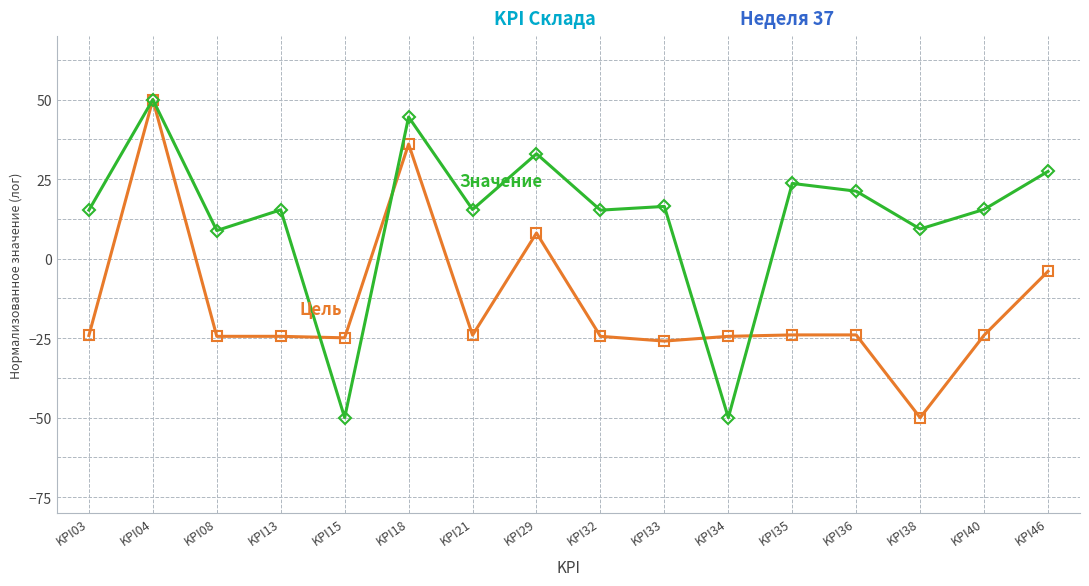

What is the spread (max minus min) of values at KPI03?

39.4